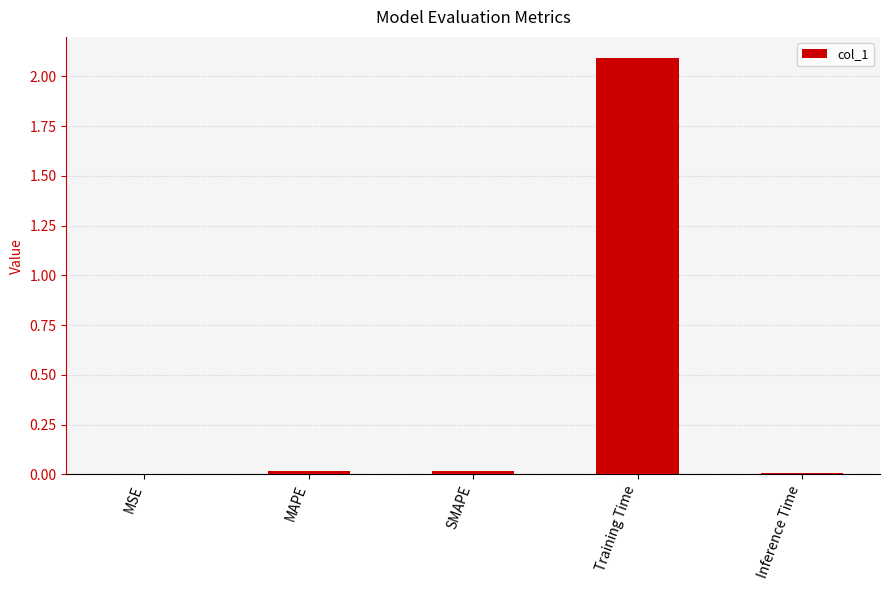

True or false: the data shows 0.0 at MSE.

True